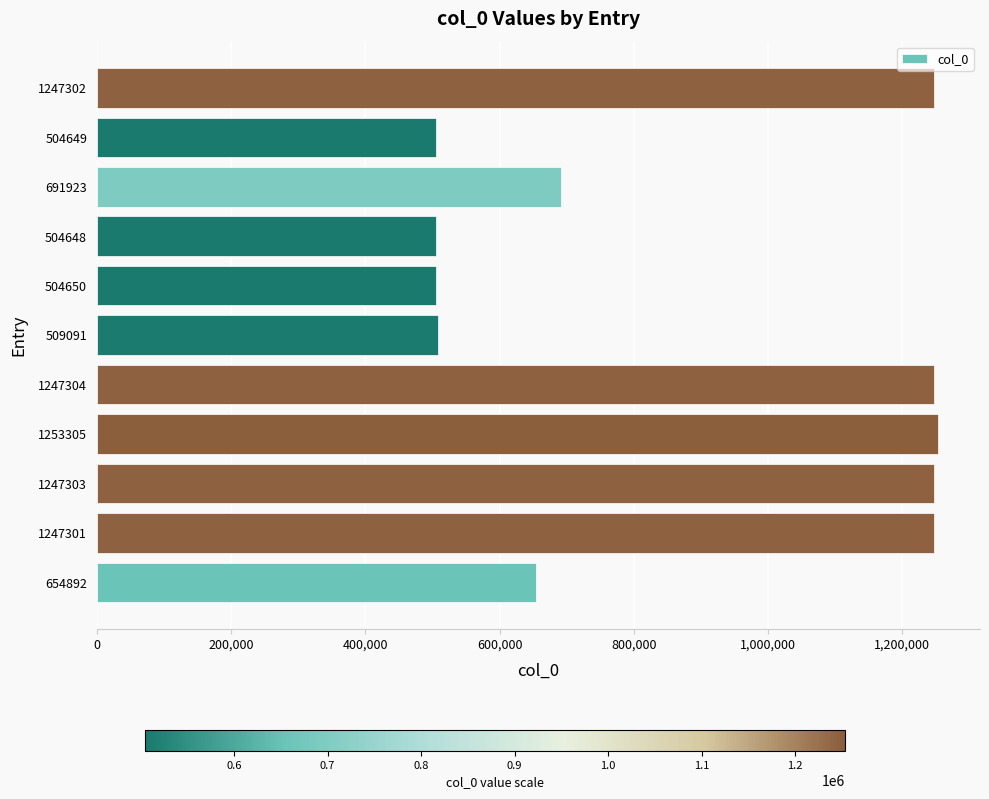

Count the number of categories in the chart.

11